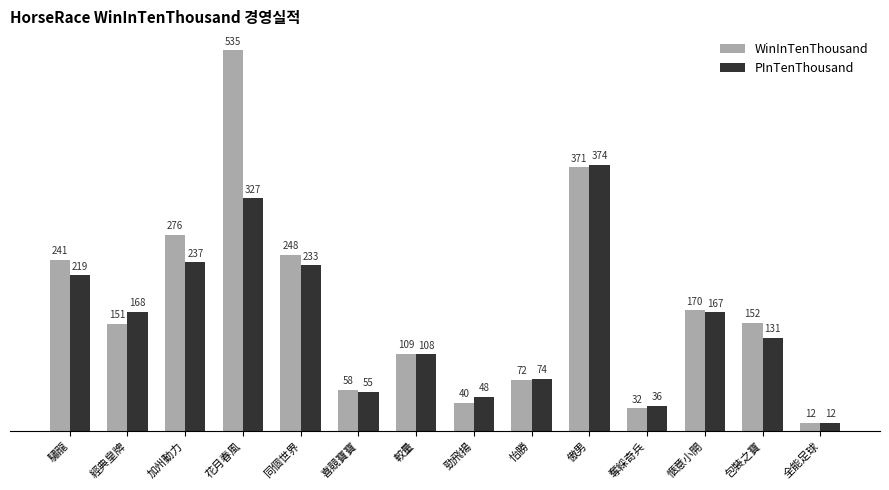

How many data points does each series have?

14